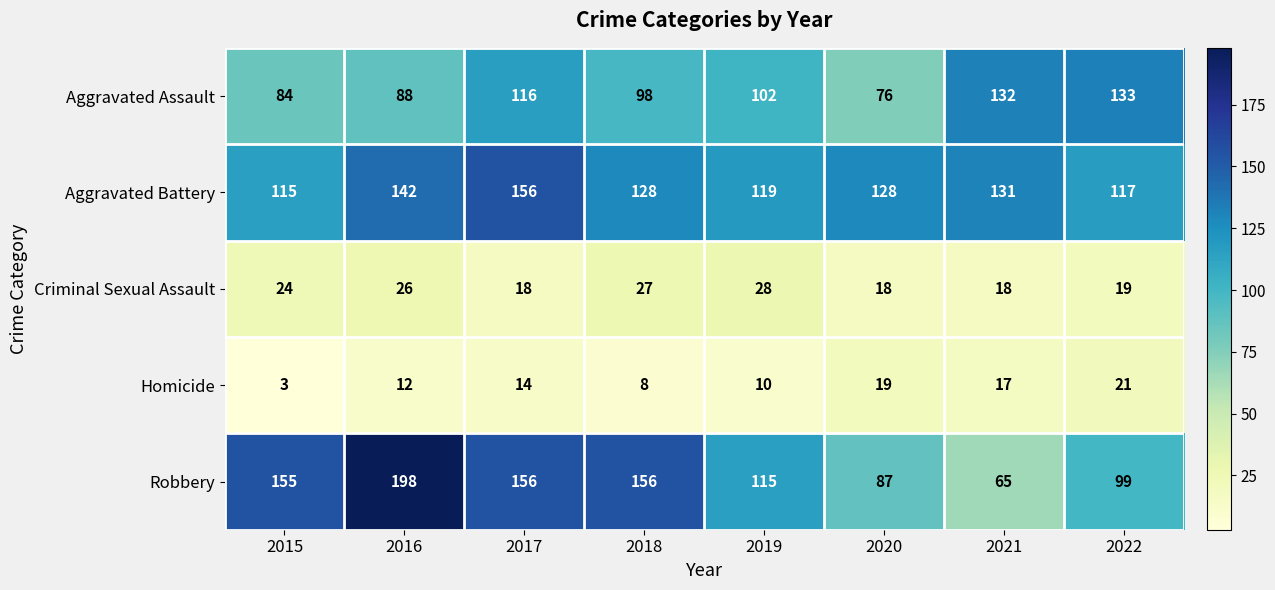

At which label does Robbery reach its peak?

2016